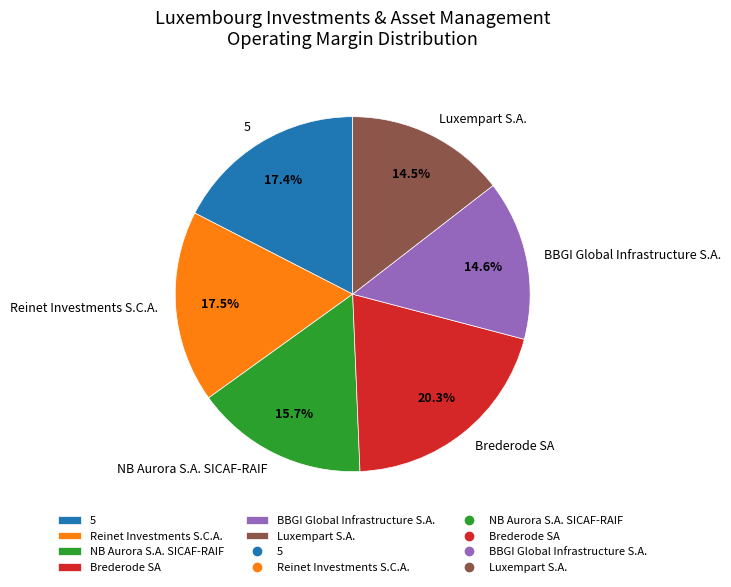

What is the total percentage of 5 and Reinet Investments S.C.A.?

34.9%